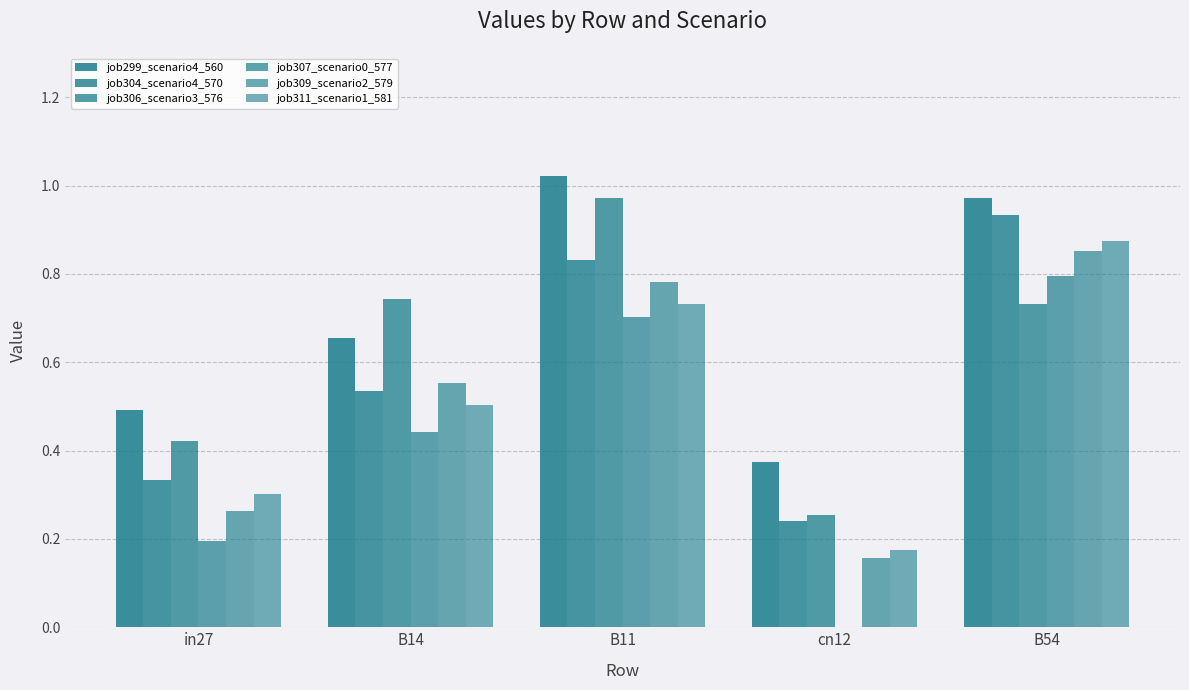

How many positive values does the job307_scenario0_577 series have?

4